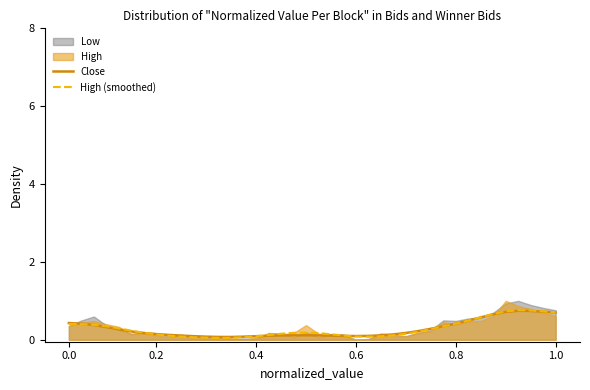

What is the value of the High (smoothed) point at the 23rd from the left?

0.1